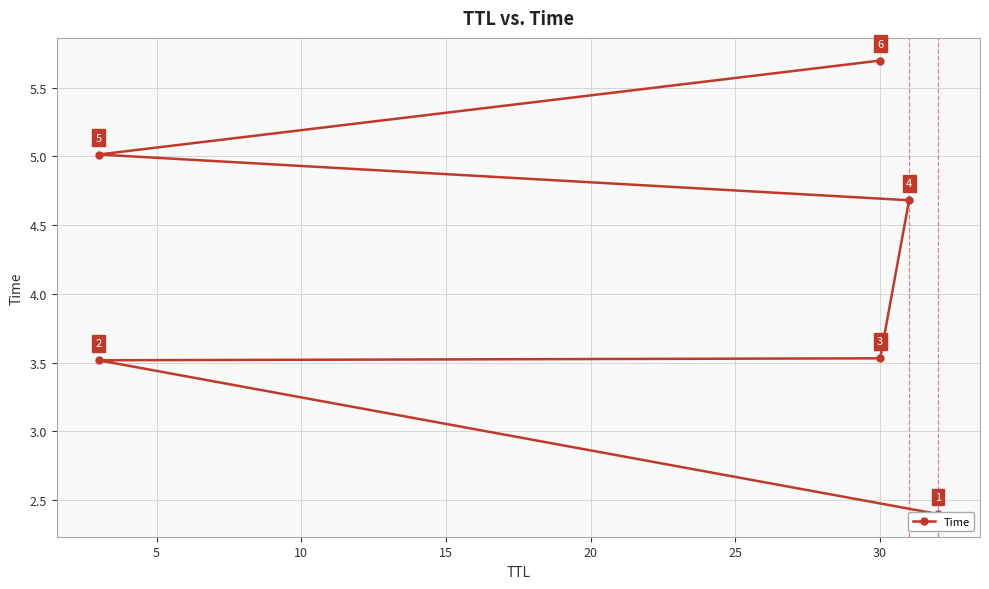

How many values are below 4?

3